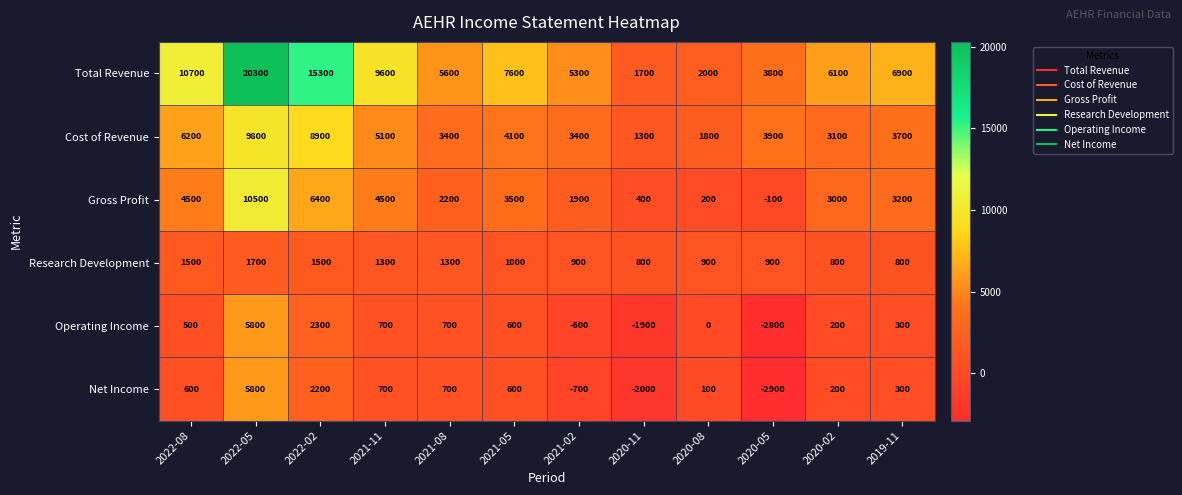

At which category is the sum across all series the highest?

2022-05